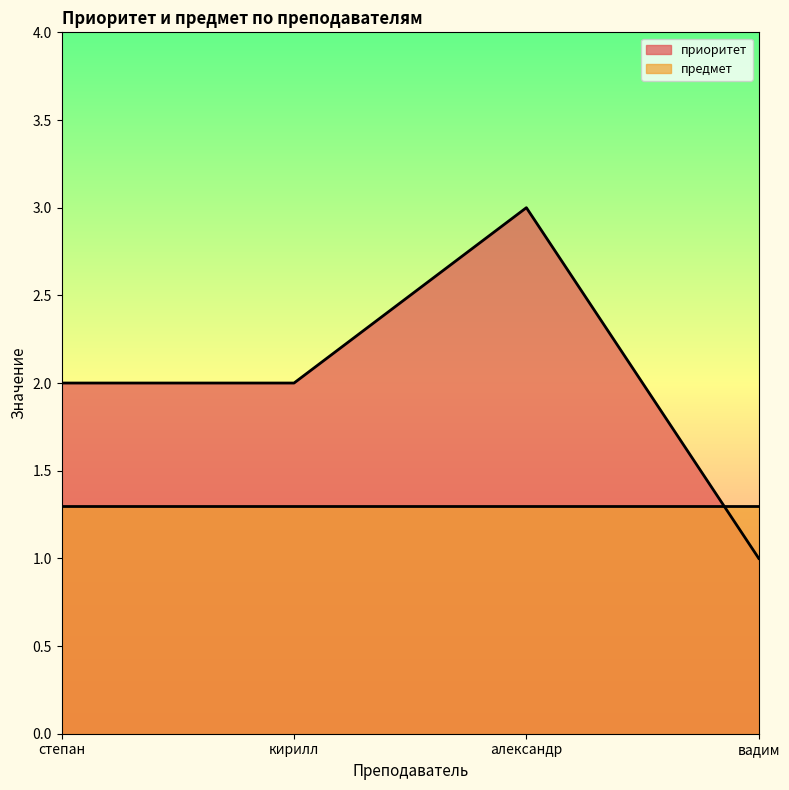

What is the label of the 1st point from the right?

вадим